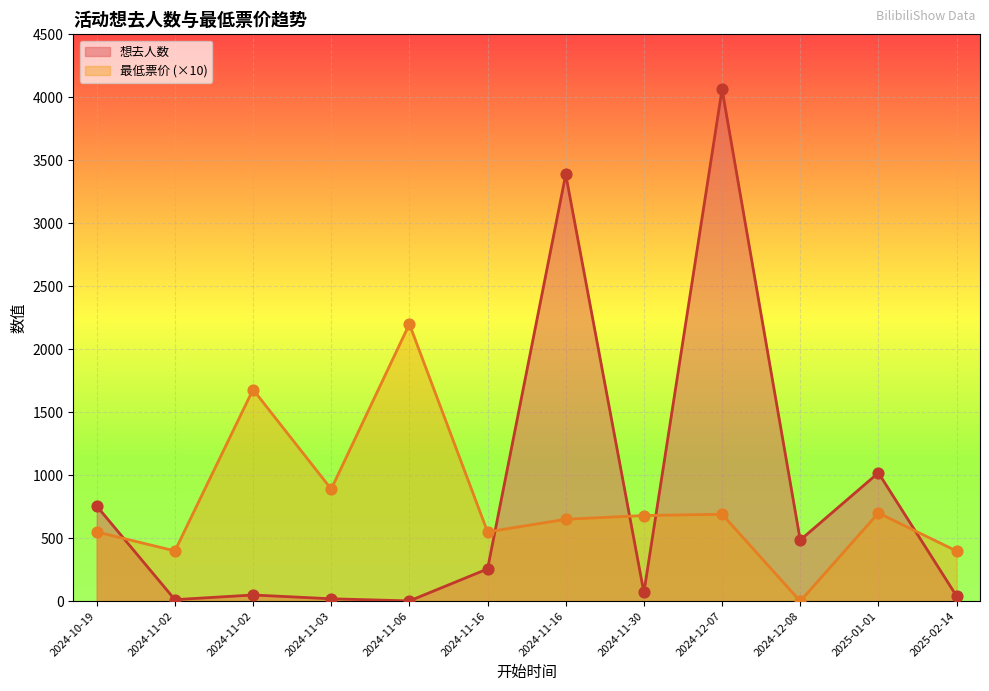

Which series has the largest total across all categories?

想去人数